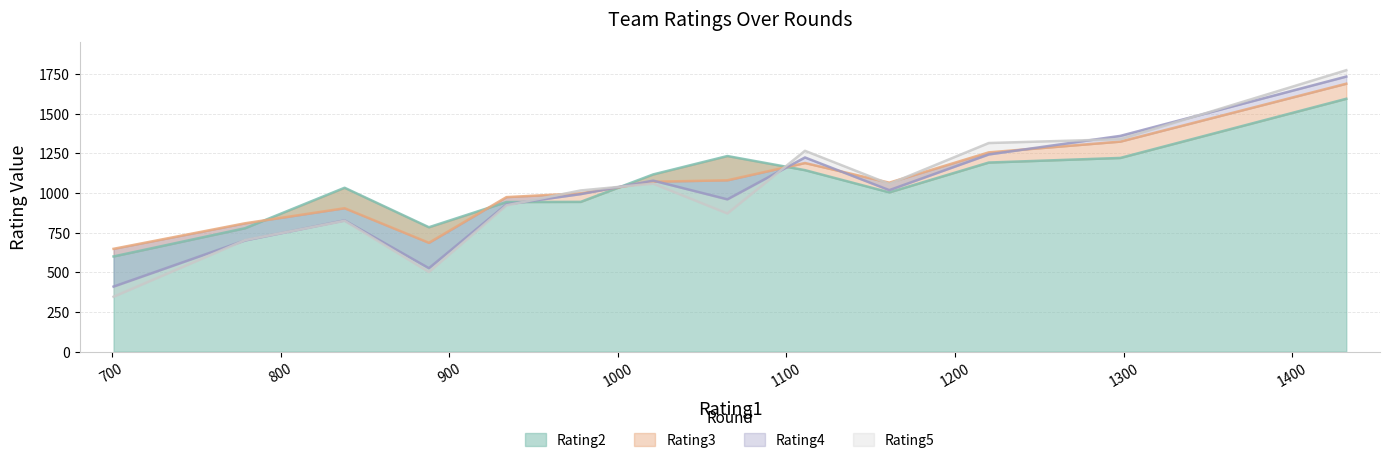

How many data points in Rating2 are above 1033?

6